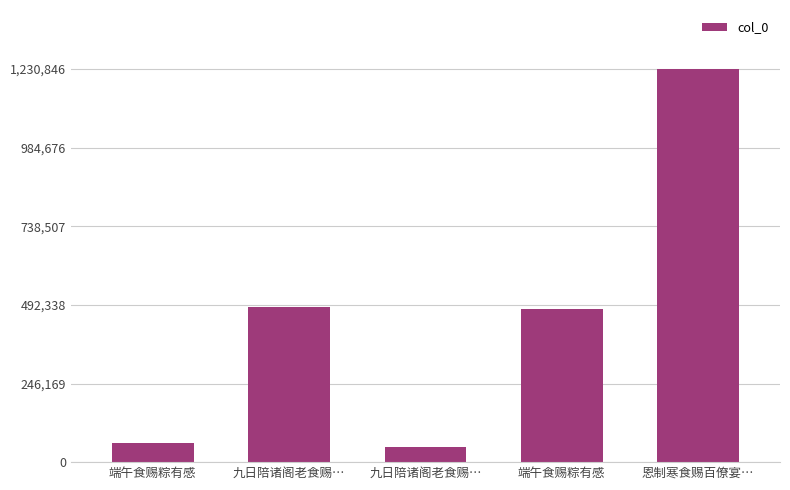

What is the greatest value displayed?

1230846